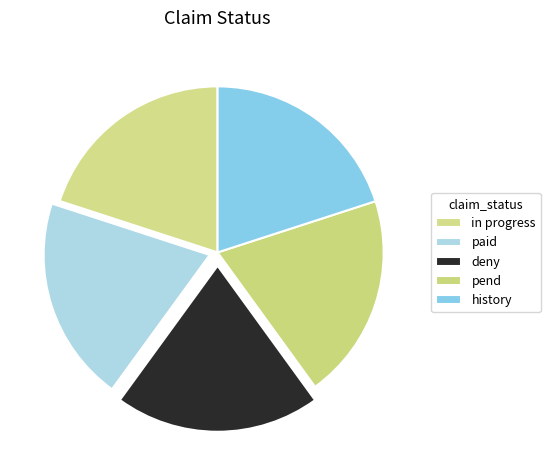

To the nearest percent, what is the combined percentage of deny and in progress?

40%